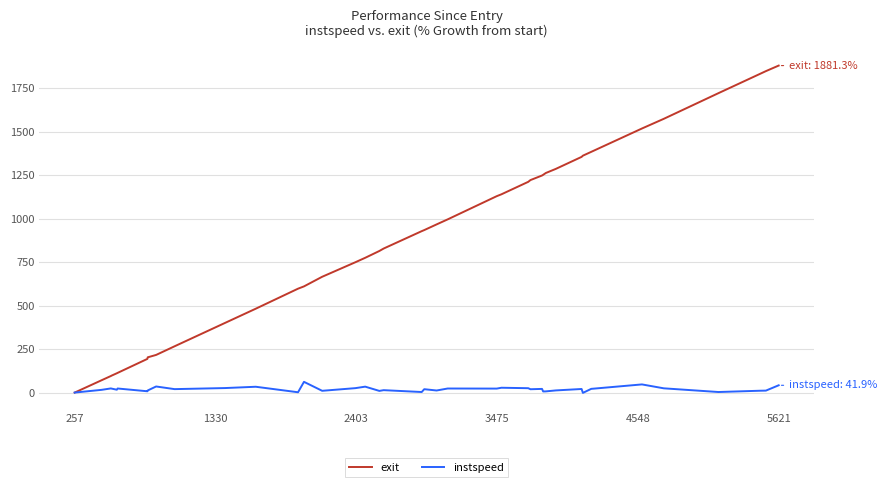

What is the greatest value displayed?

1881.3